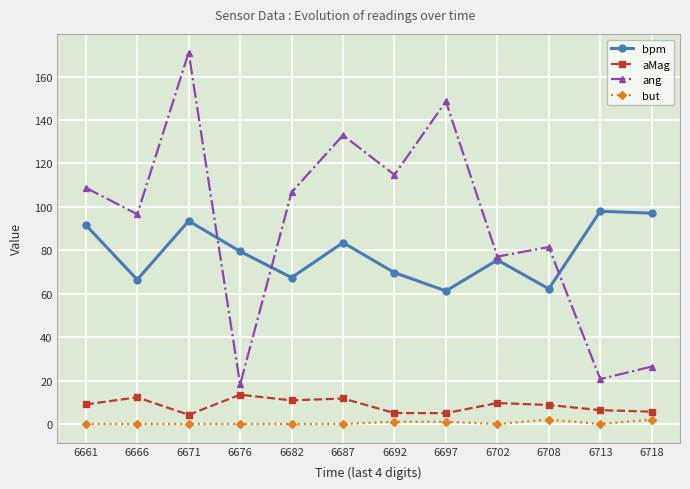

In bpm, how many points are higher than both neighbors (excluding endpoints)?

4